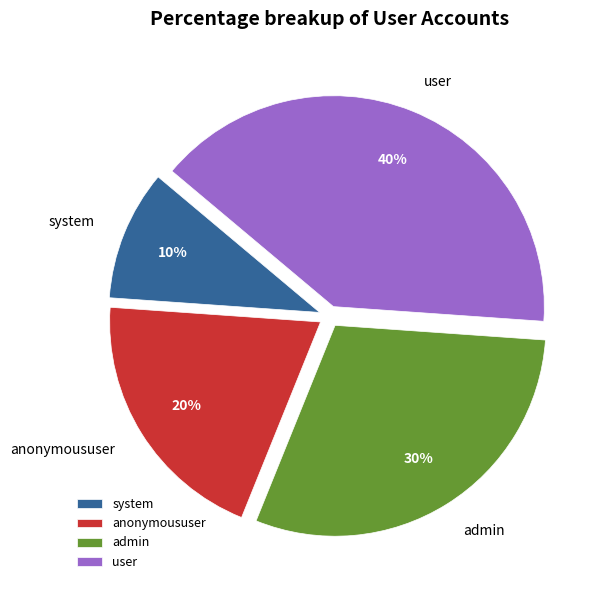

Does user represent more than half of the total?

No